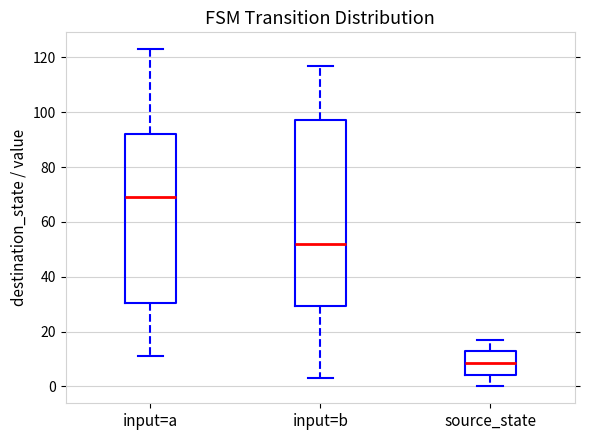

Reading left to right, read every box against the y-axis: the position of its median line, the range the box covers, and the ends of its whiskers. The values are not printed on the chart, so give them approximately, as read against the axis.

input=a: median 70, box 30 to 92, whiskers 12 to 124
input=b: median 52, box 30 to 98, whiskers 4 to 118
source_state: median 8, box 4 to 12, whiskers 0 to 18